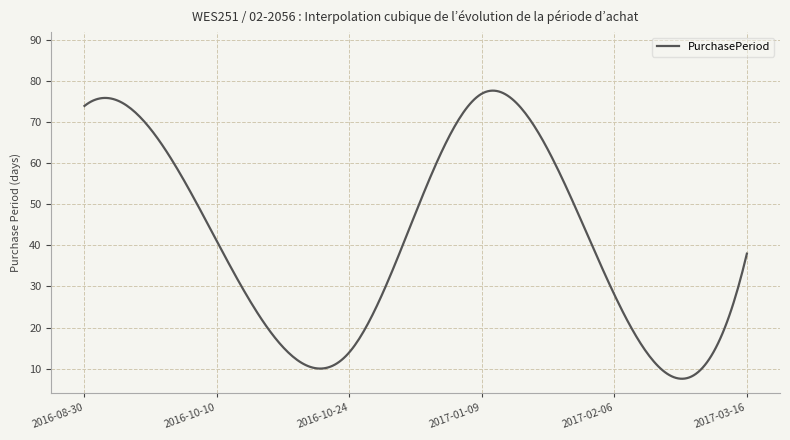

What is the difference between the maximum and minimum values?

70.2